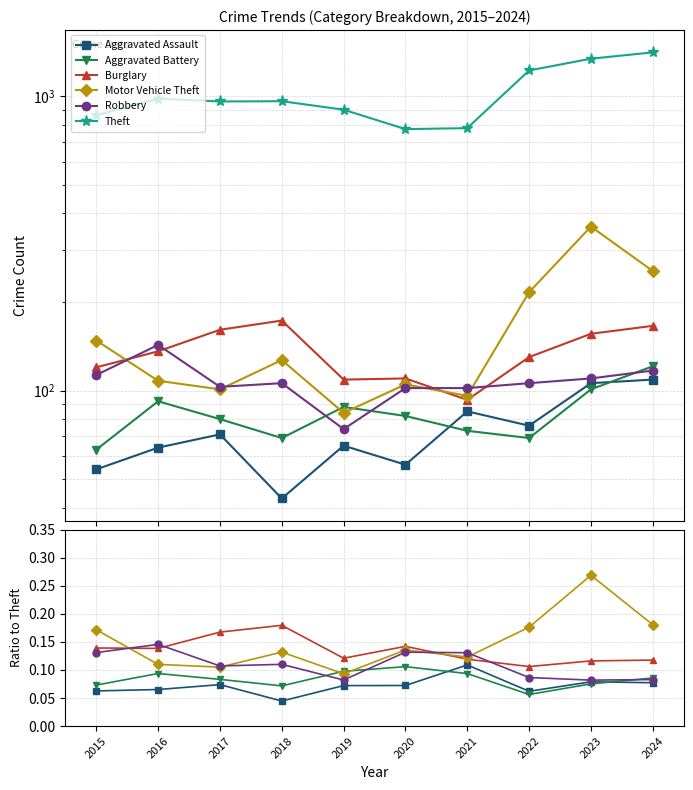

What is the greatest value displayed?

1411.0